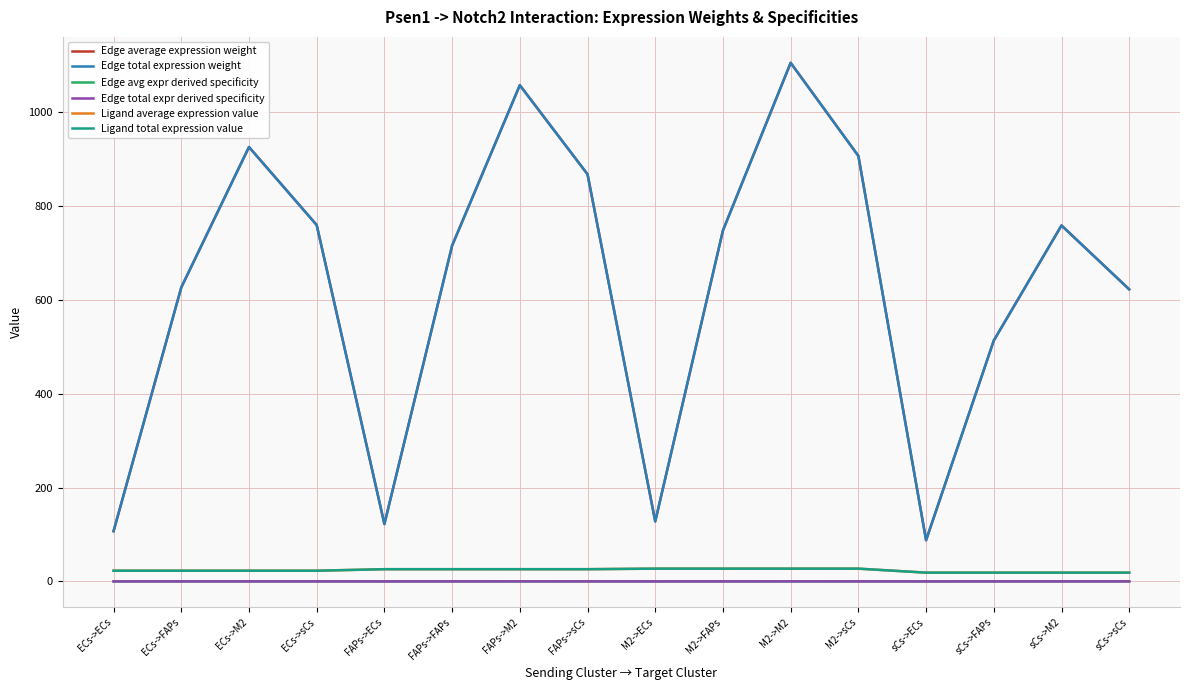

Does the chart have visible grid lines?

Yes